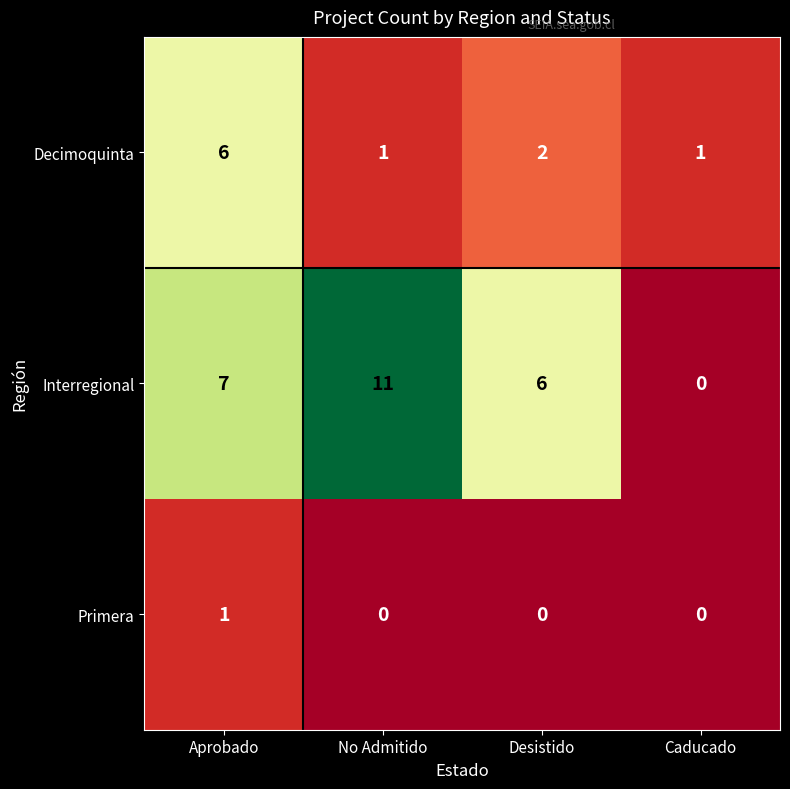

At which label is Interregional closest to 5?

Desistido